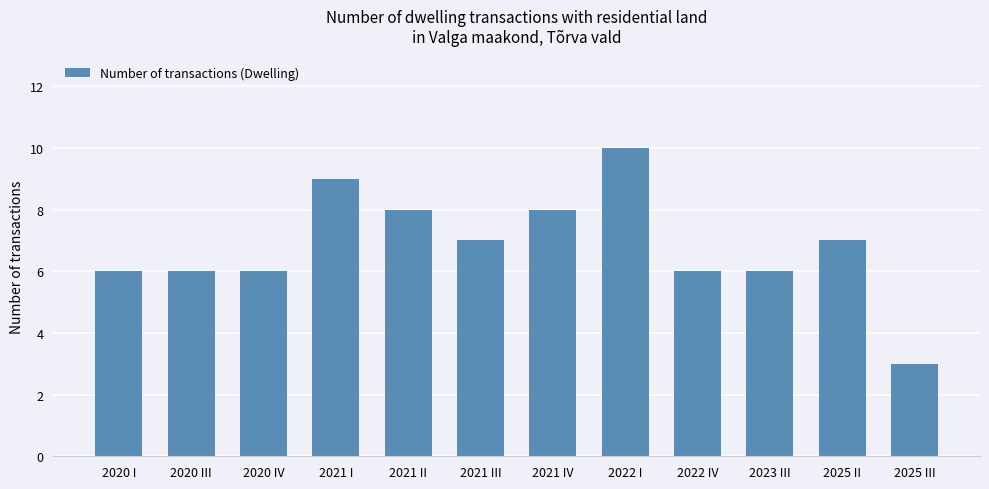

True or false: the data shows 13 at 2021 IV.

False